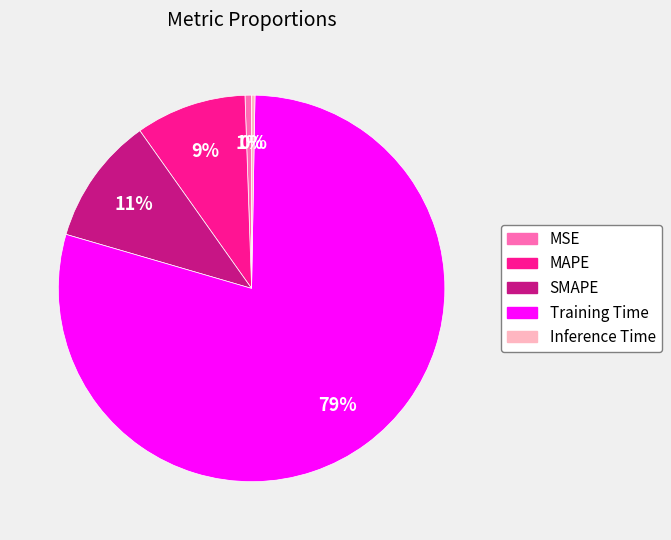

The MSE slice represents 10% of the pie. True or false?

False